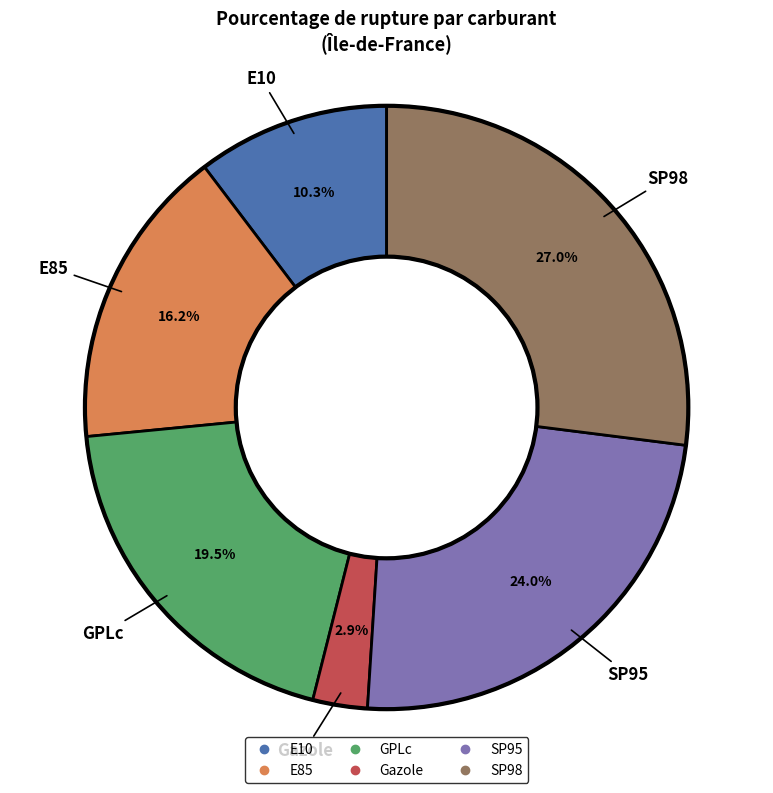

Combined, what portion of the pie is GPLc and E85?

35.7%